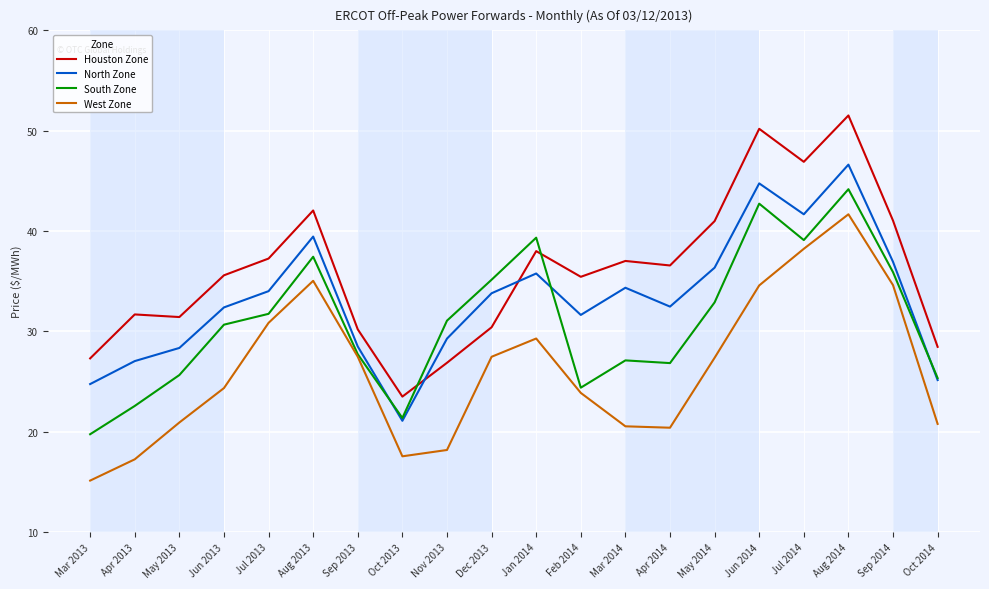

How many categories are shown in the chart?

20